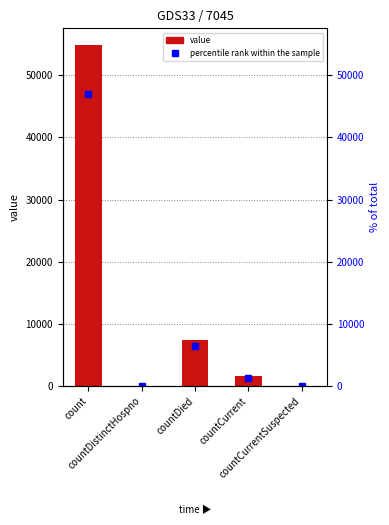

What is the label of the 5th bar from the right?

count